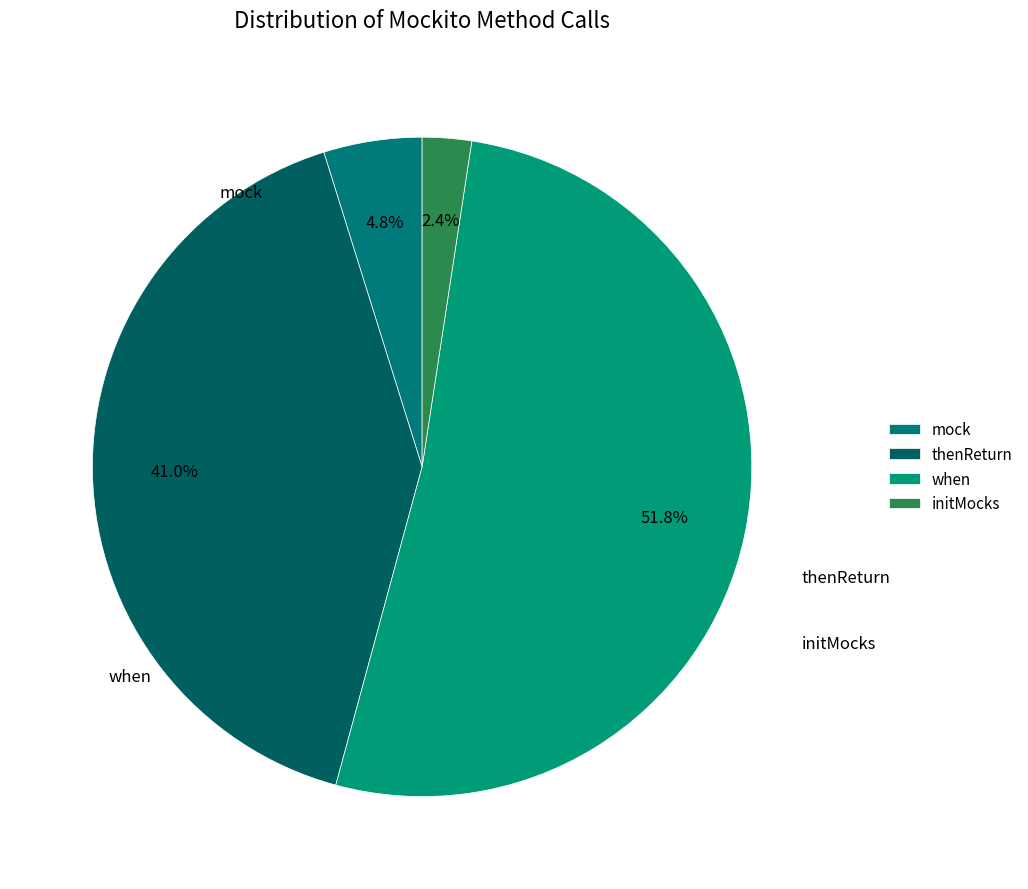

What is the ratio of the value at thenReturn to the value at initMocks?

17.0